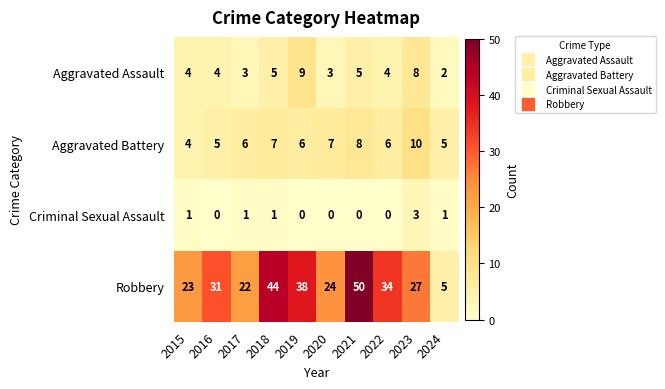

True or false: Aggravated Battery has a value of 5 at 2024.

True